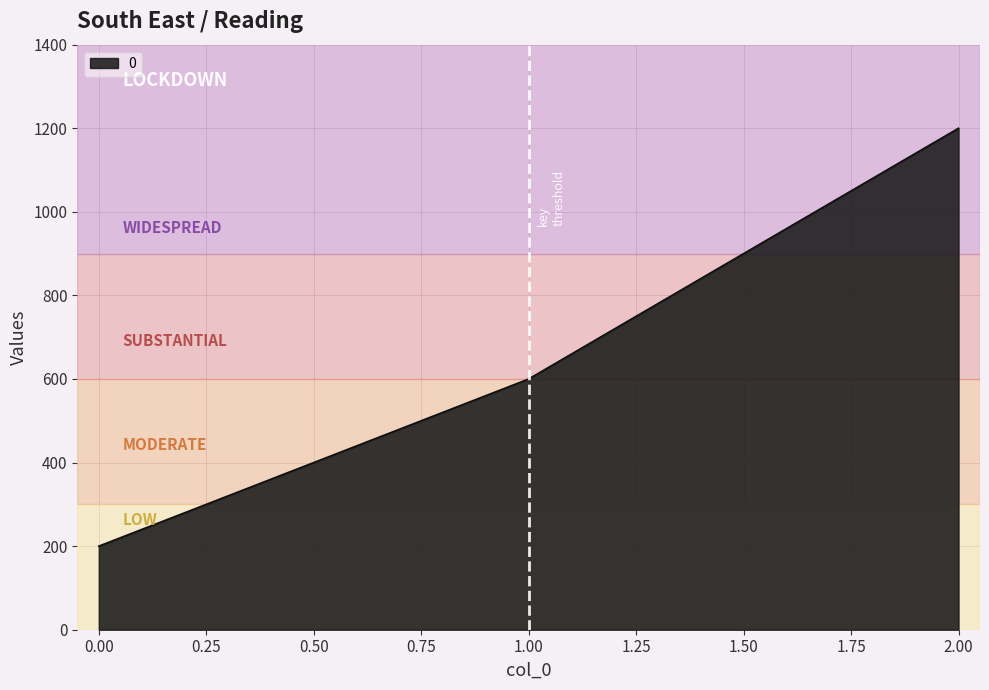

How many series are shown in this chart?

1